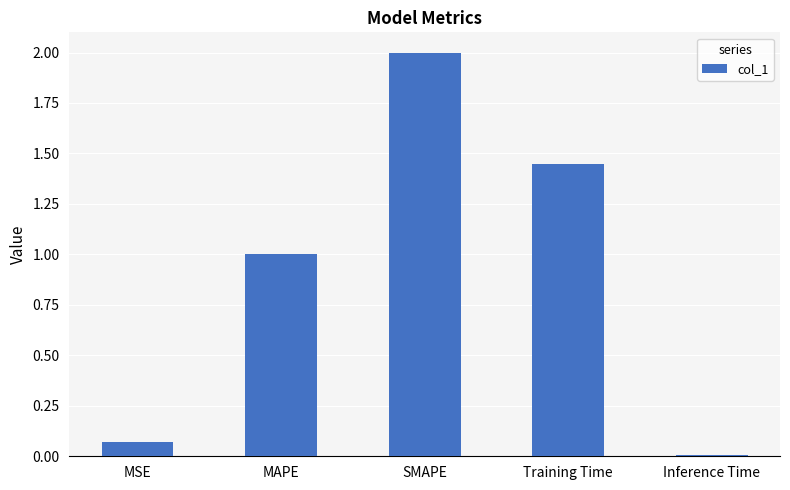

List the labels in order of value, largest first.

SMAPE, Training Time, MAPE, MSE, Inference Time